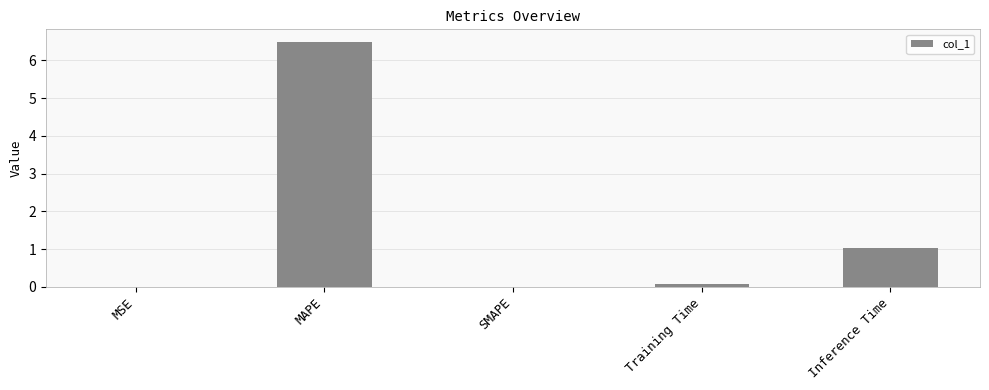

At which category does the chart reach its peak across all series?

MAPE